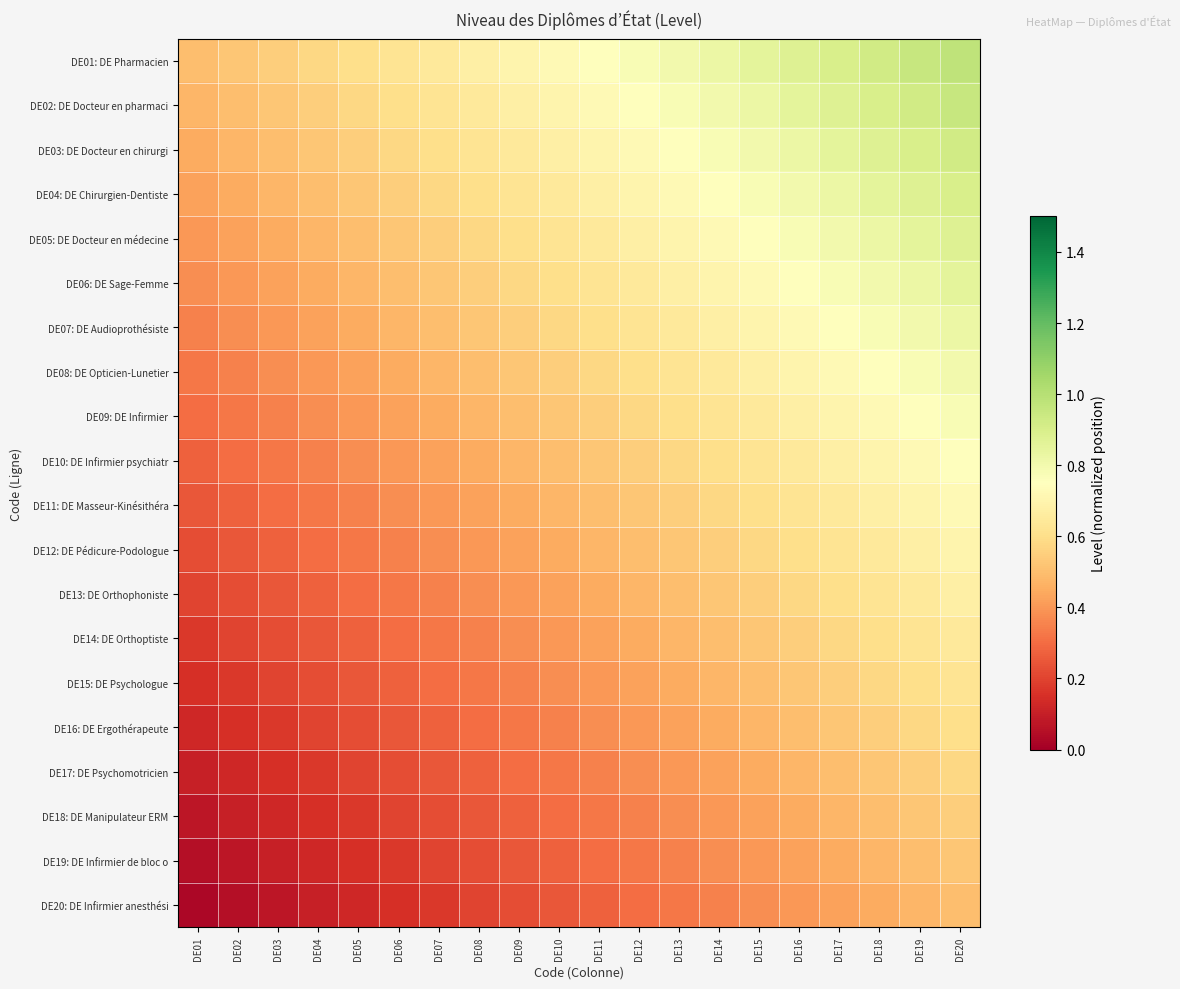

How many series are shown in this chart?

20